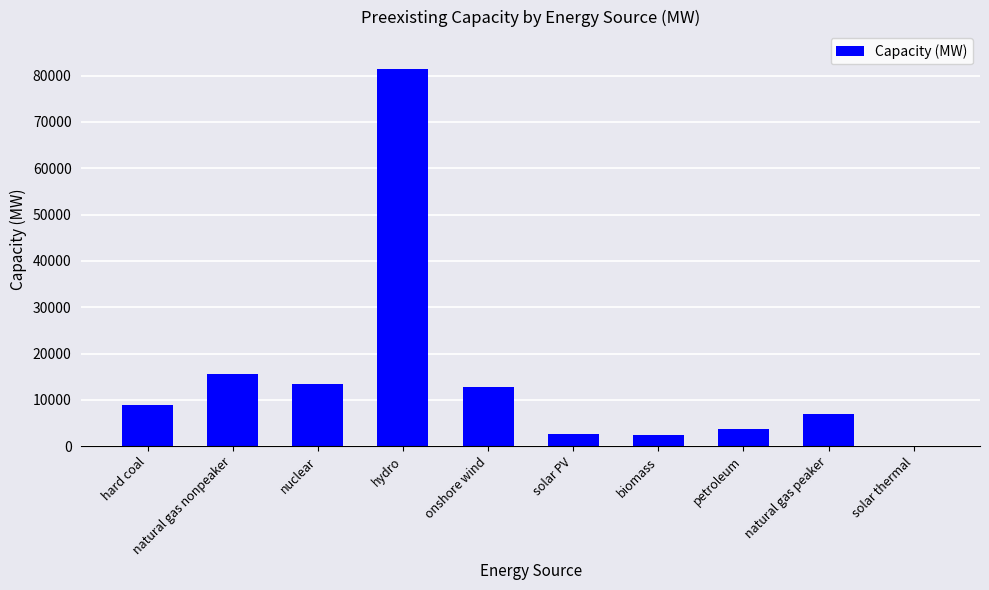

The value at solar thermal is 1.0. True or false?

True